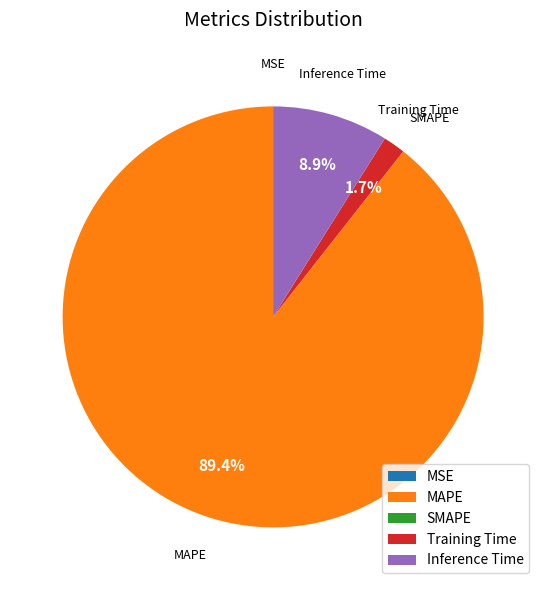

Is there any slice that represents more than half of the pie?

Yes